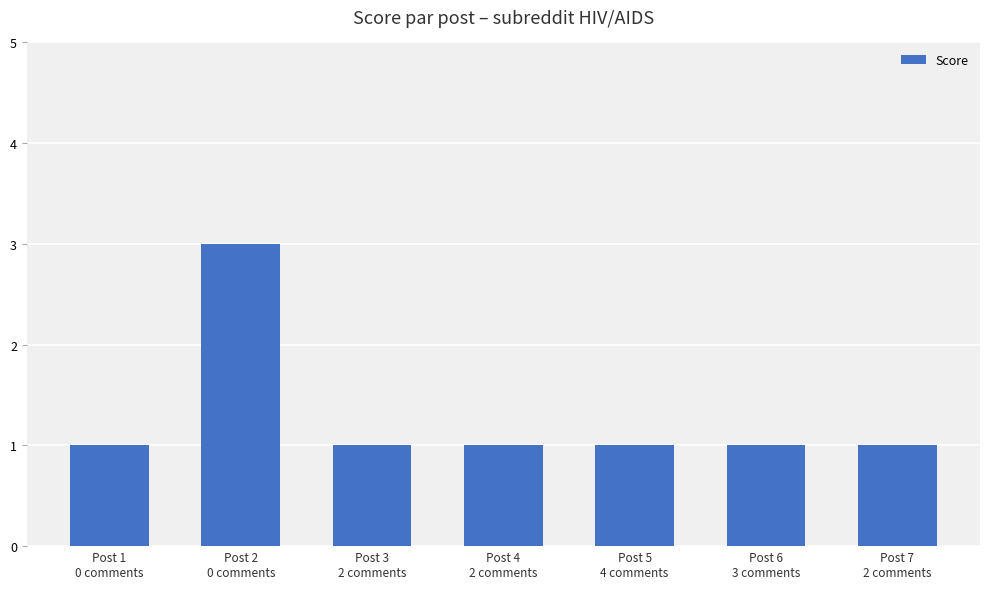

Reading left to right, transcribe all the data shown in this chart.

1	3	1	1	1	1	1